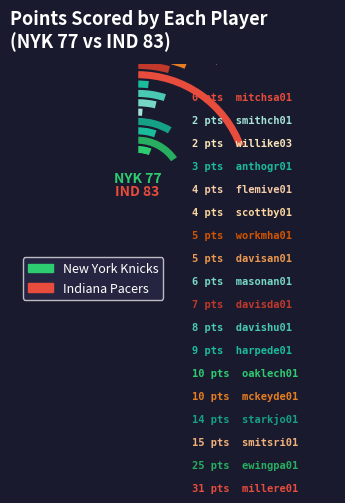

Is there a majority slice in this chart?

No